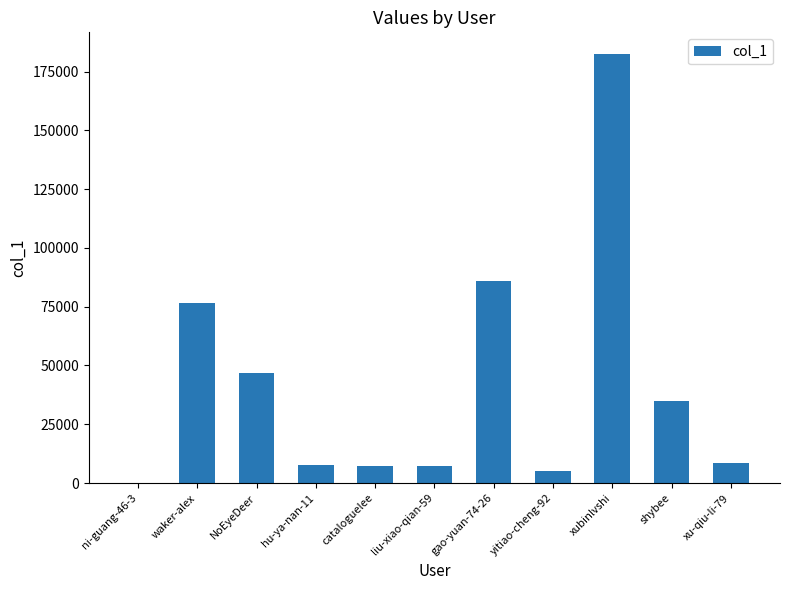

How many data points does each series have?

11